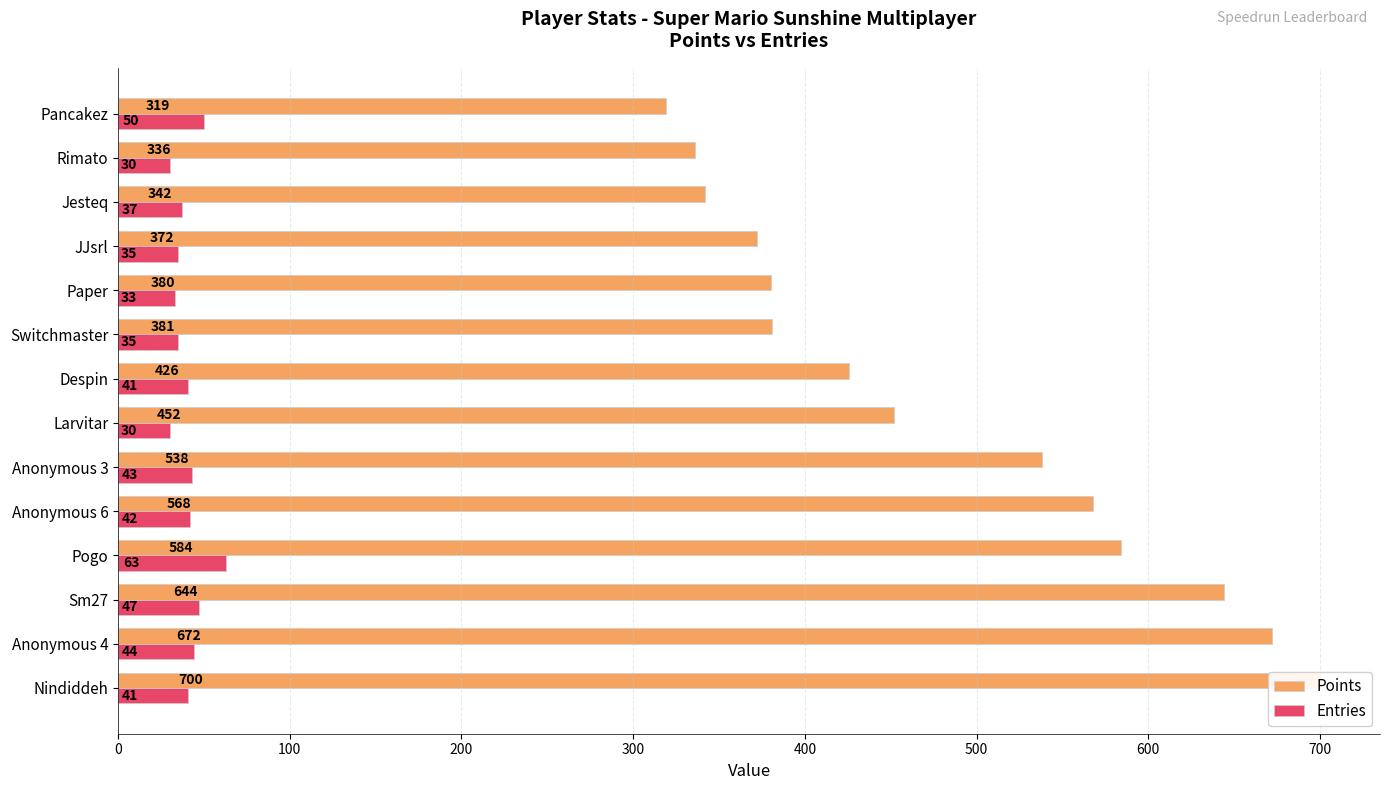

How many data points in Entries are less than 41?

6